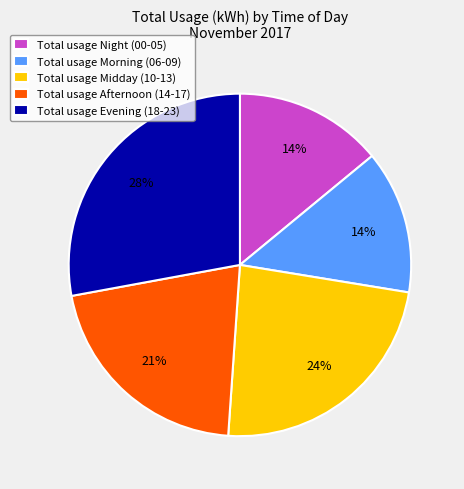

Which slice is the largest?

Total usage Evening (18-23)